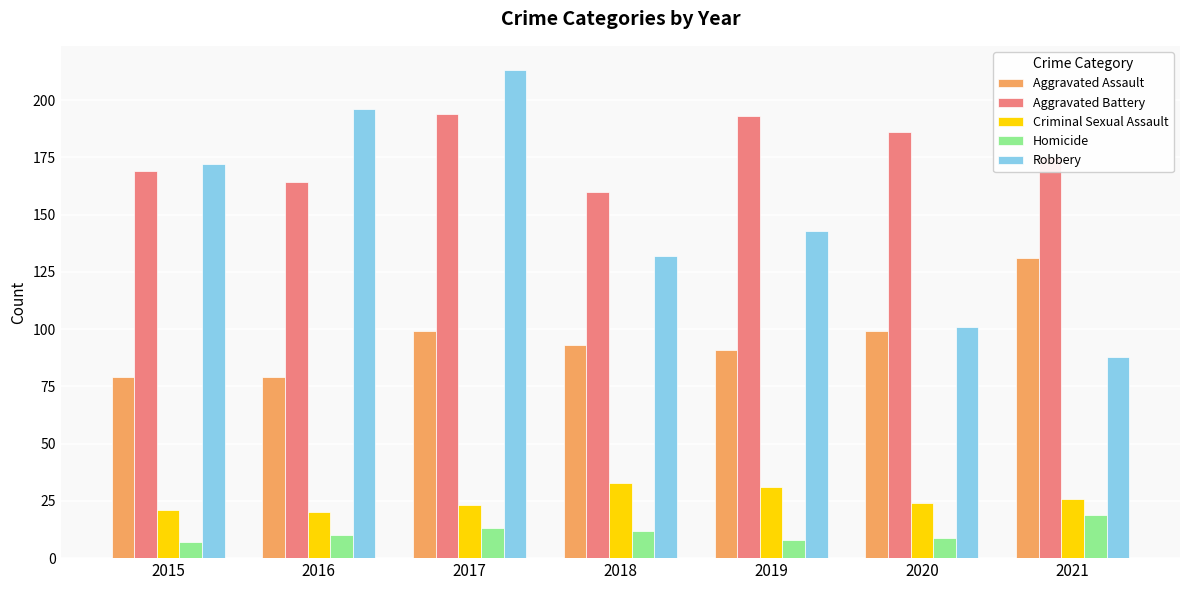

The Aggravated Battery series shows 175 at 2021. True or false?

True